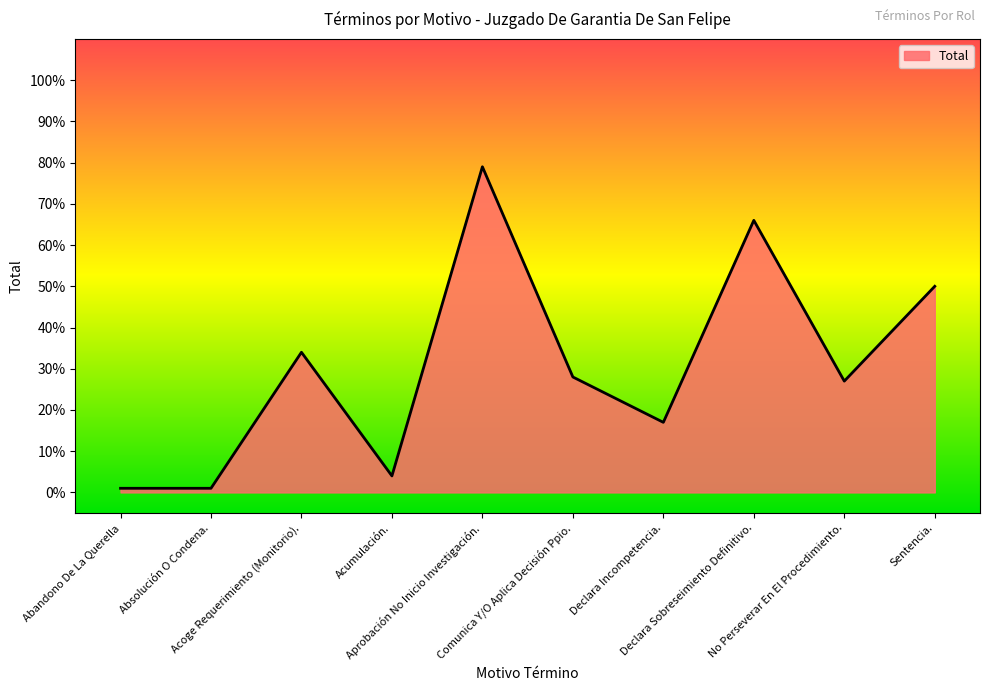

What is the difference between the maximum and minimum values?

78